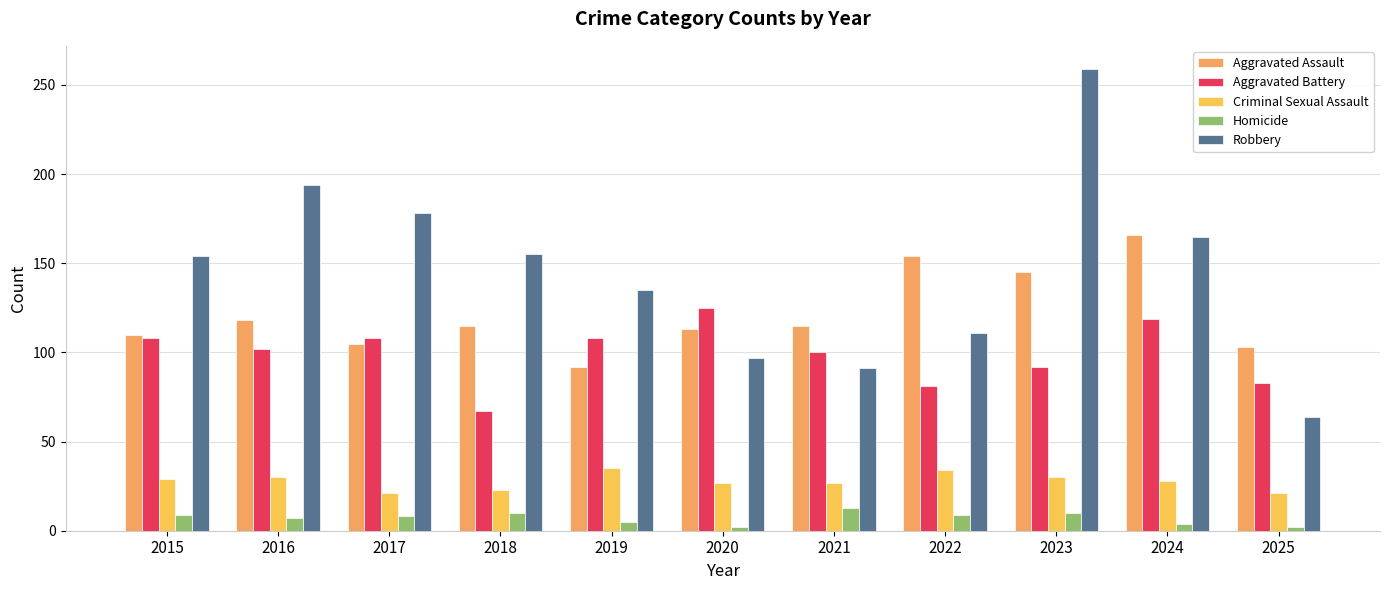

What is the minimum value shown in the chart?

2